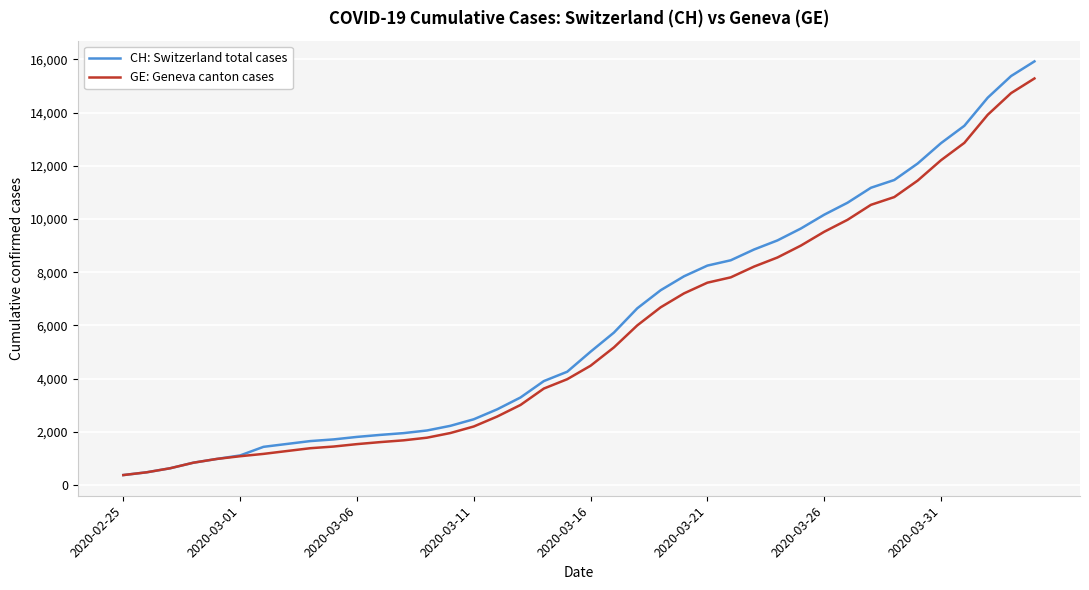

Which series has the largest range (max minus min)?

CH: Switzerland total cases